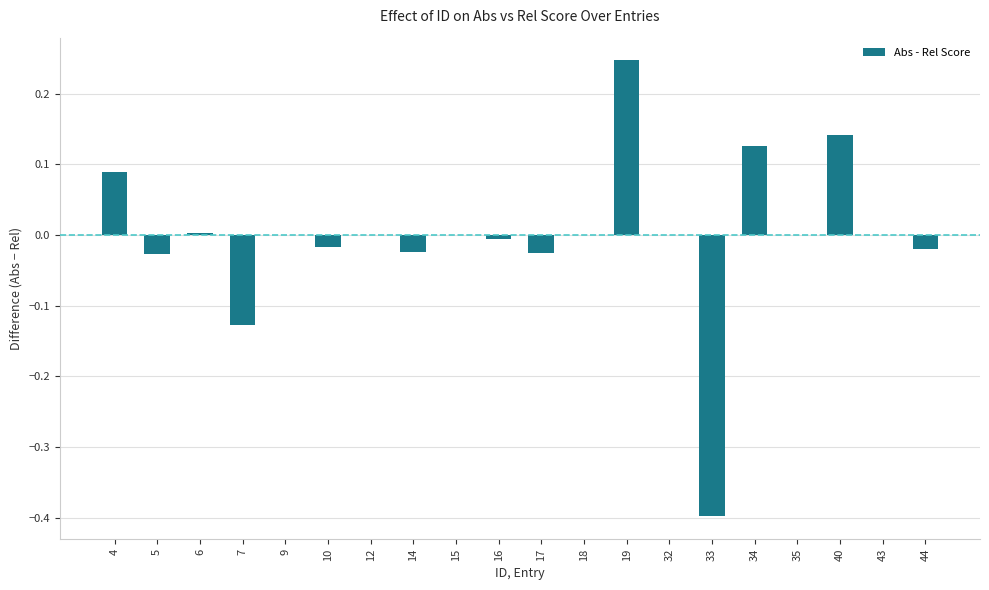

What is the change in value from 5 to 34?

+0.2